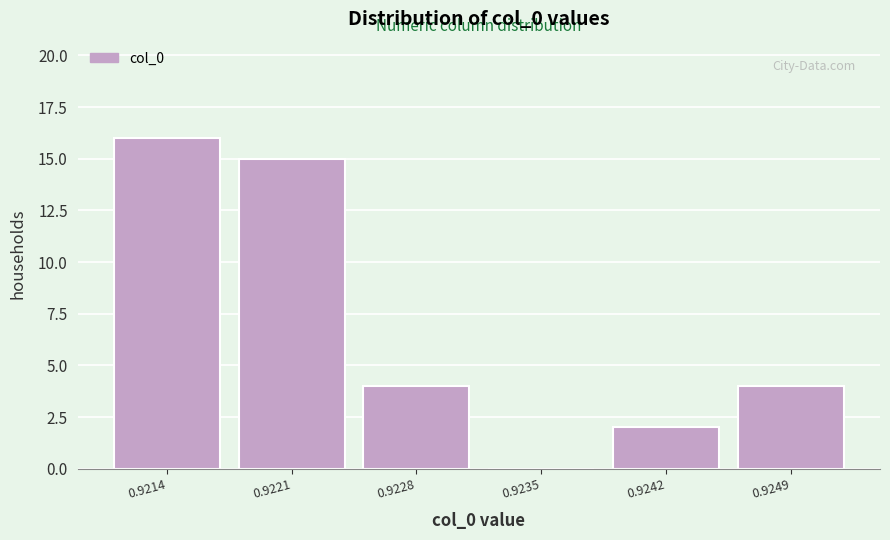

Reading left to right, transcribe all the data shown in this chart.

0.9214=16	0.9221=15	0.9228=4	0.9235=0	0.9242=2	0.9249=4